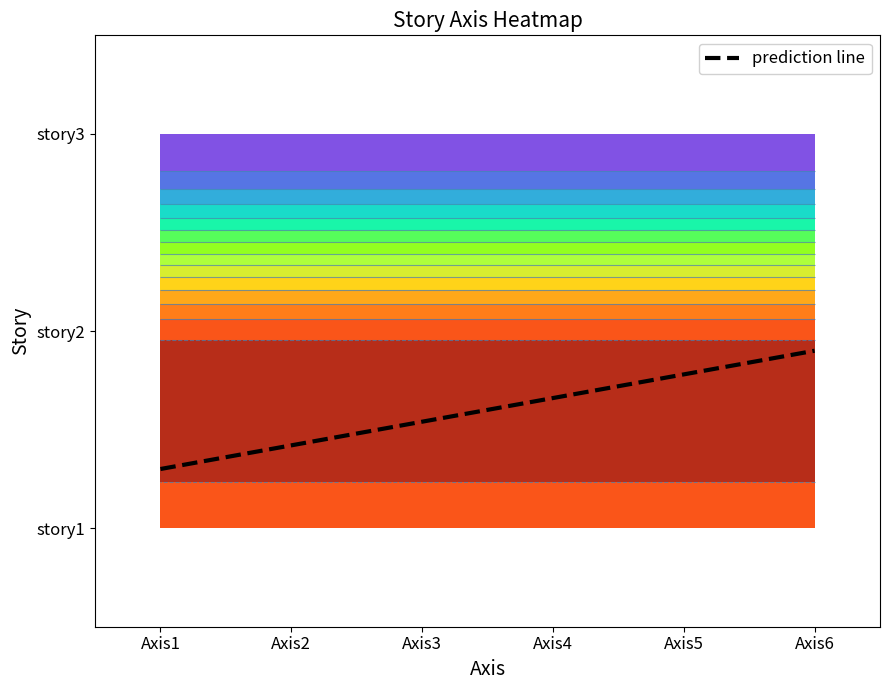

Reading left to right, extract all data points from this chart.

story1: Axis1=0	Axis2=0	Axis3=0	Axis4=0	Axis5=0	Axis6=0
story2: Axis1=0	Axis2=0	Axis3=0	Axis4=0	Axis5=0	Axis6=0
story3: Axis1=1	Axis2=1	Axis3=1	Axis4=1	Axis5=1	Axis6=1